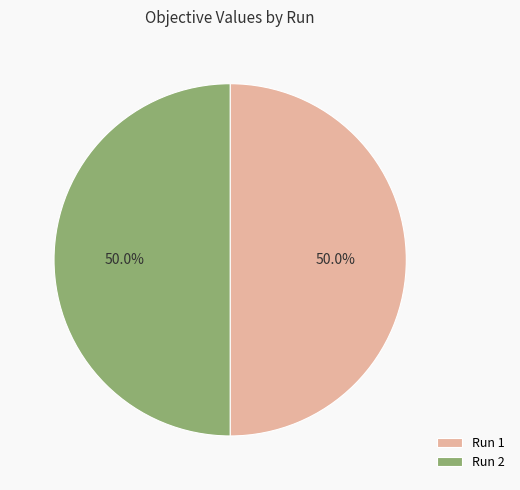

Do Run 2 and Run 1 together represent more than half of the pie?

Yes